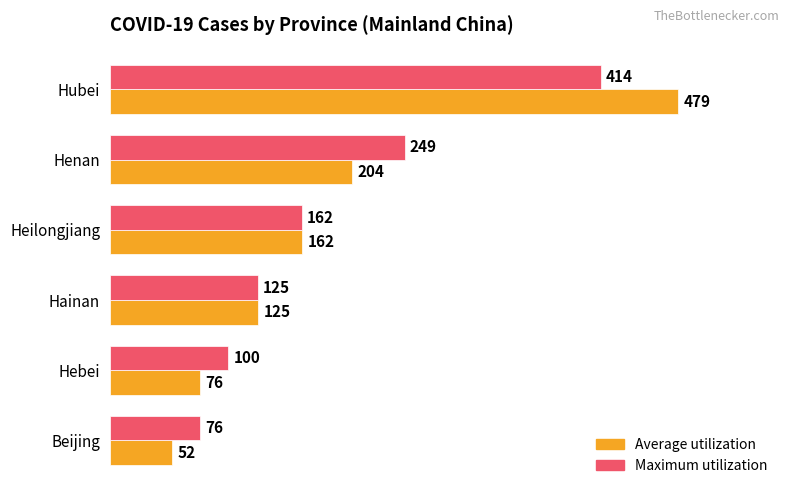

What are all the series names shown in the legend?

Average utilization, Maximum utilization